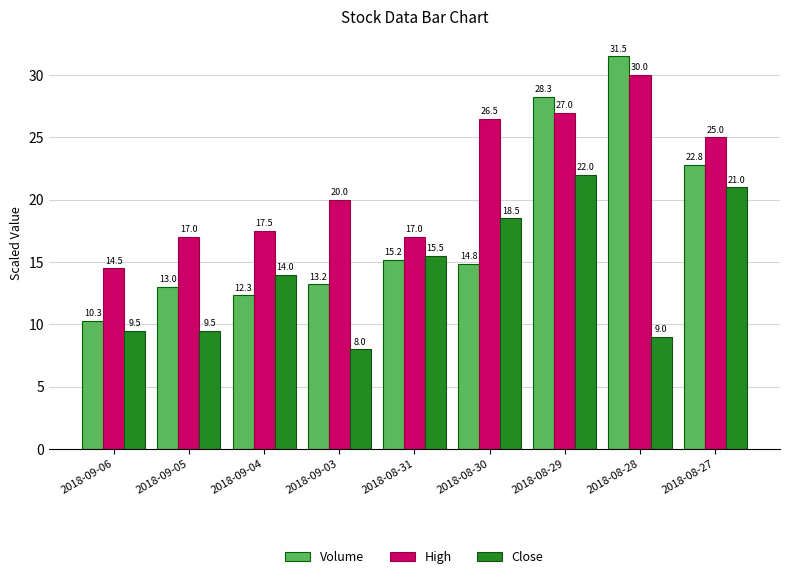

The Close series shows 9.5 at 2018-09-06. True or false?

True